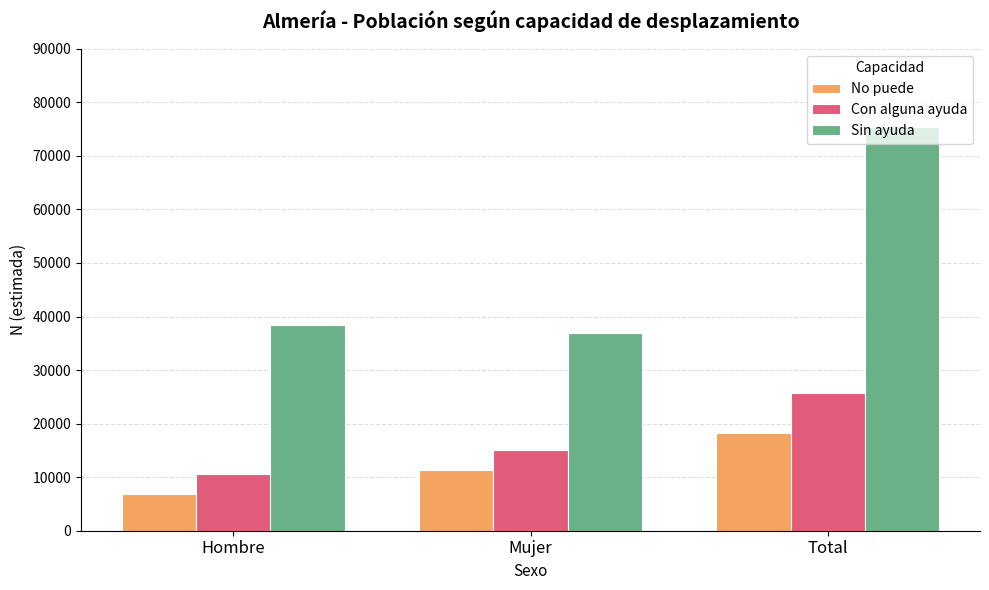

What is the difference between the highest and lowest values at Mujer?

25610